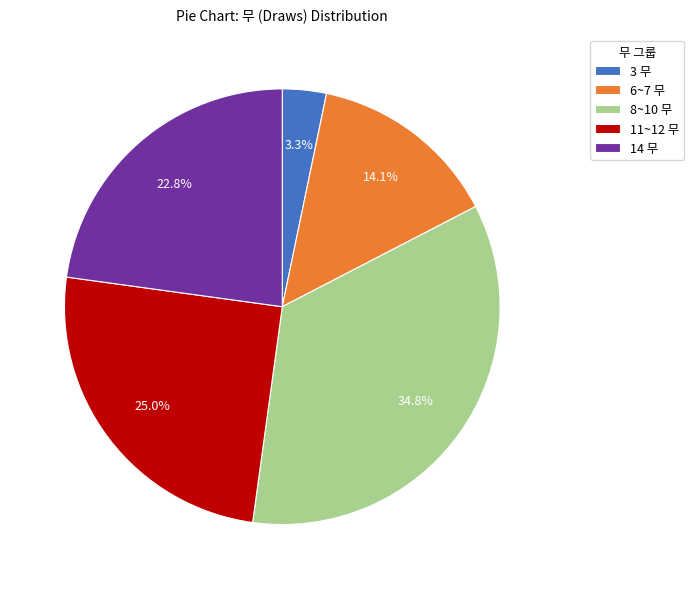

How many segments does this pie chart have?

5